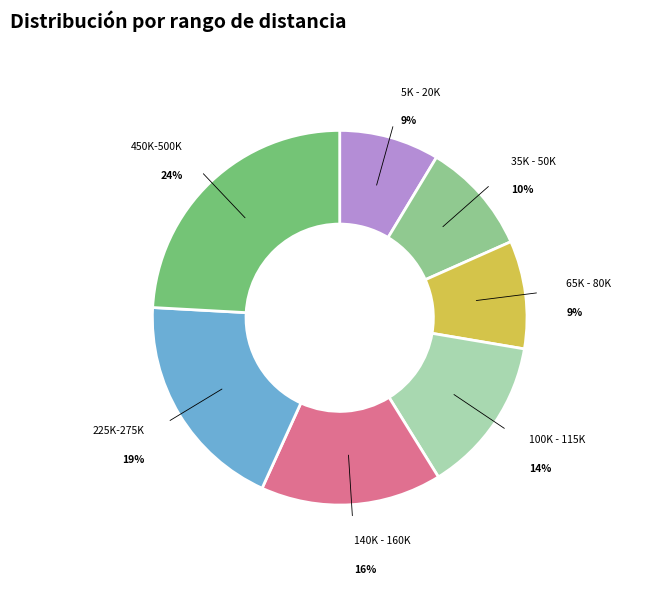

How many slices are in this pie chart?

7